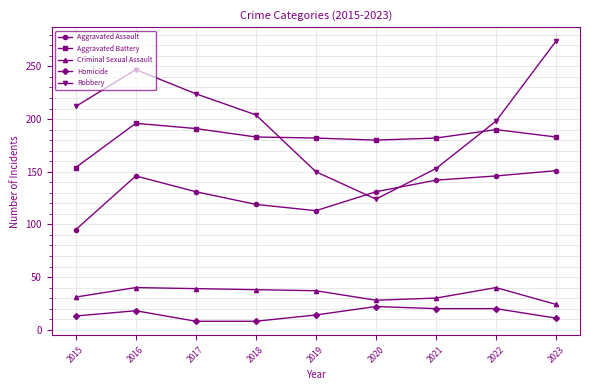

After their last crossing, which series has the higher values: Aggravated Assault or Robbery?

Robbery